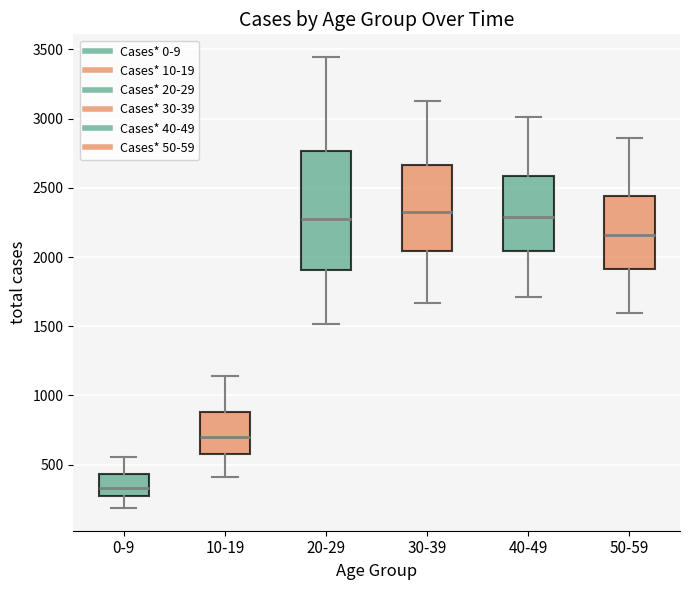

Reading left to right, read every box against the y-axis: the position of its median line, the range the box covers, and the ends of its whiskers. The values are not printed on the chart, so give them approximately, as read against the axis.

0-9: median 350, box 250 to 450, whiskers 200 to 550
10-19: median 700, box 600 to 900, whiskers 400 to 1150
20-29: median 2250, box 1900 to 2750, whiskers 1500 to 3450
30-39: median 2350, box 2050 to 2650, whiskers 1650 to 3150
40-49: median 2300, box 2050 to 2600, whiskers 1700 to 3000
50-59: median 2150, box 1900 to 2450, whiskers 1600 to 2850